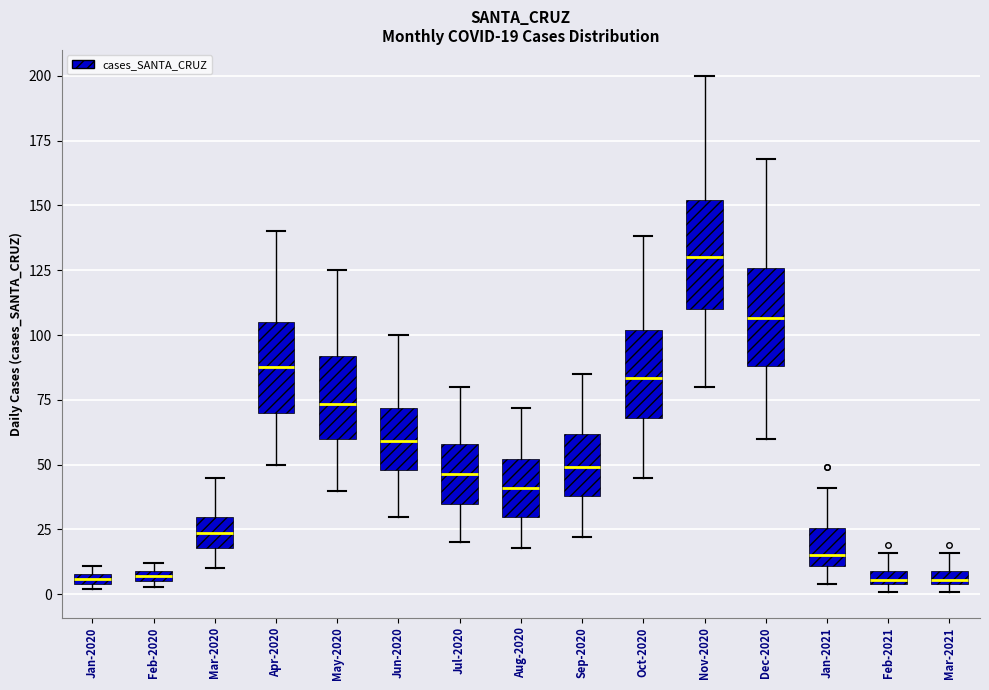

Which box has the highest median line?

Nov-2020